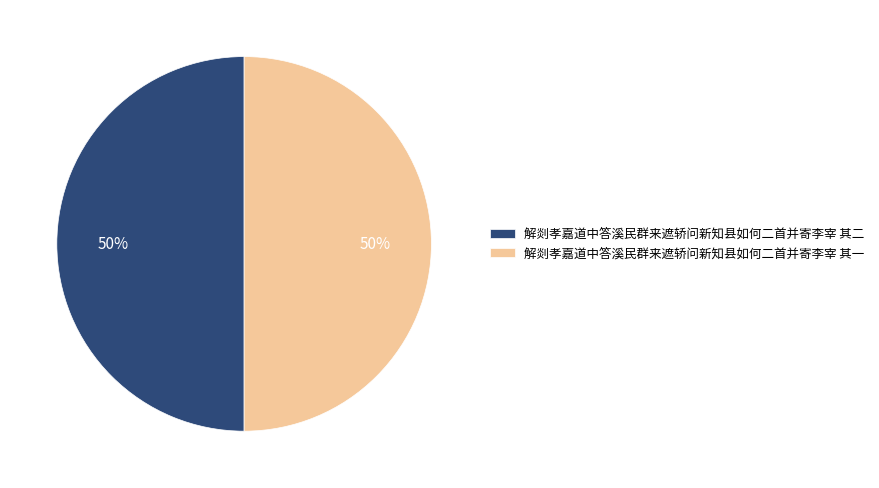

Approximately how many times larger is the value at 解剡孝嘉道中答溪民群来遮轿问新知县如何二首并寄李宰 其一 compared to 解剡孝嘉道中答溪民群来遮轿问新知县如何二首并寄李宰 其二?

1.0